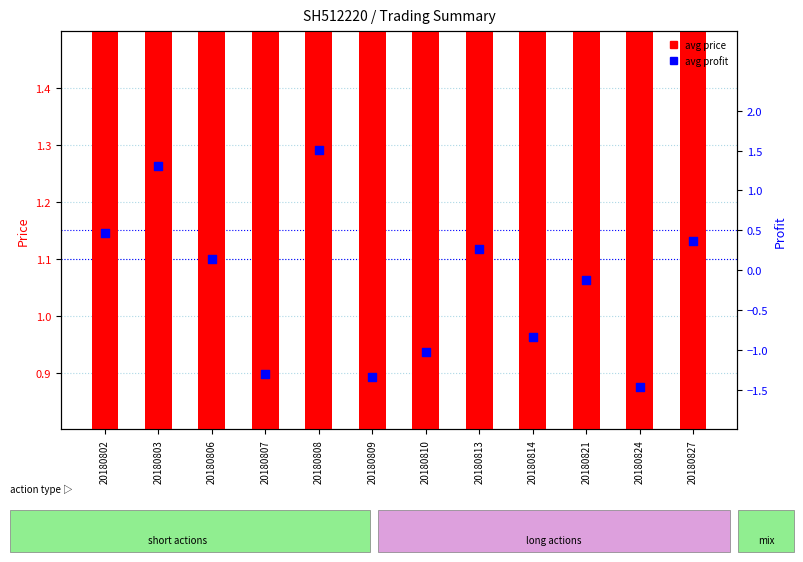

What is the total value across all series at 20180803?

2.4